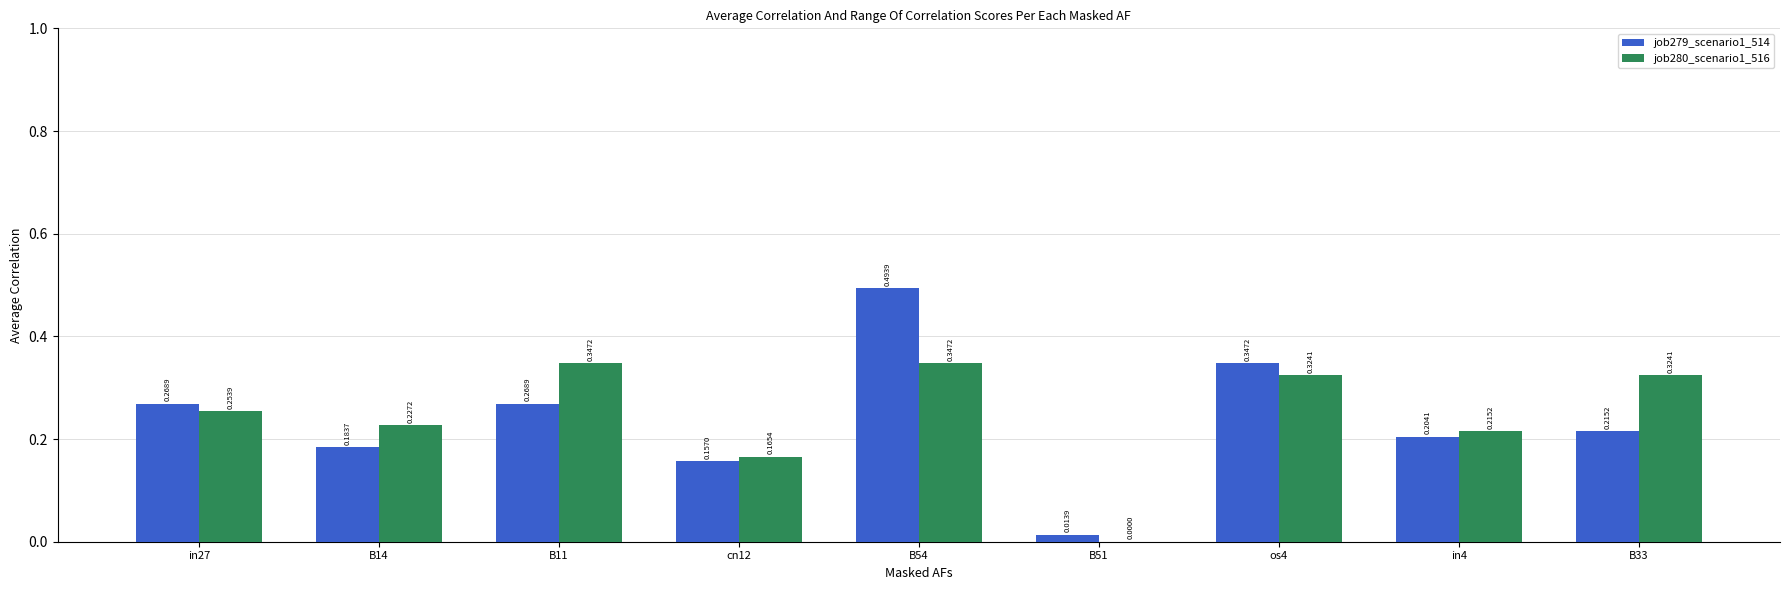

Which series has the largest total across all categories?

job280_scenario1_516